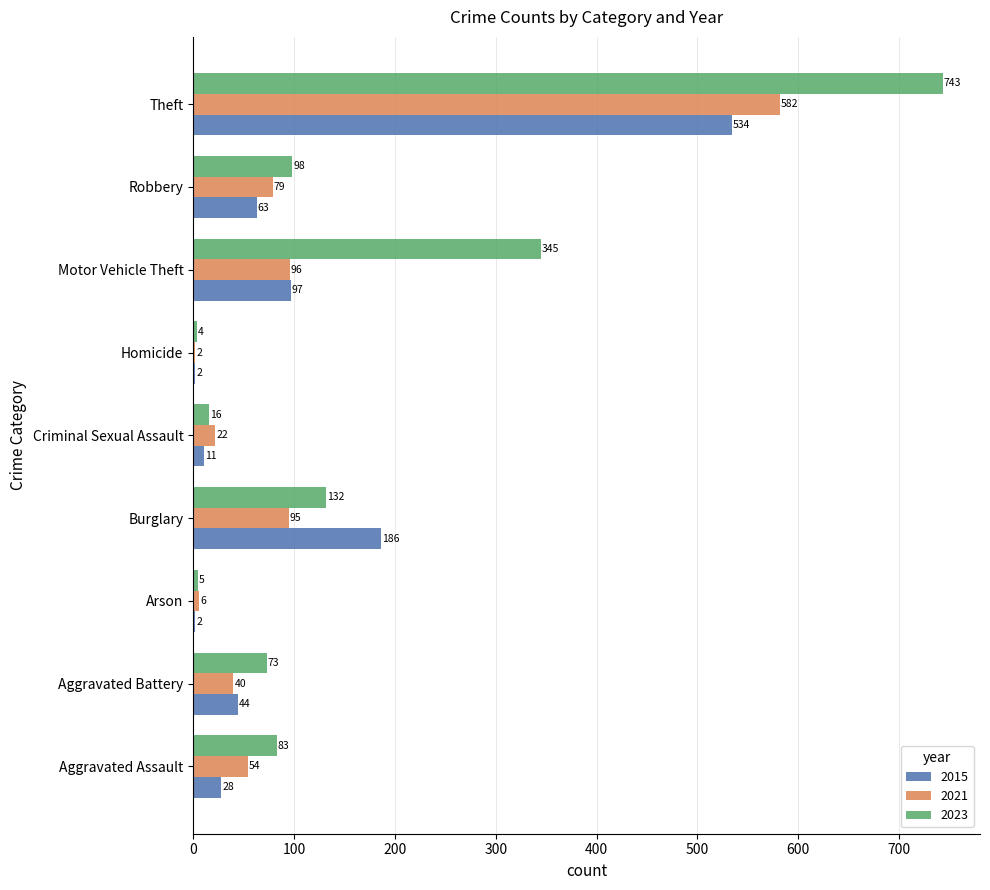

The value of 2021 at Burglary is 95. True or false?

True